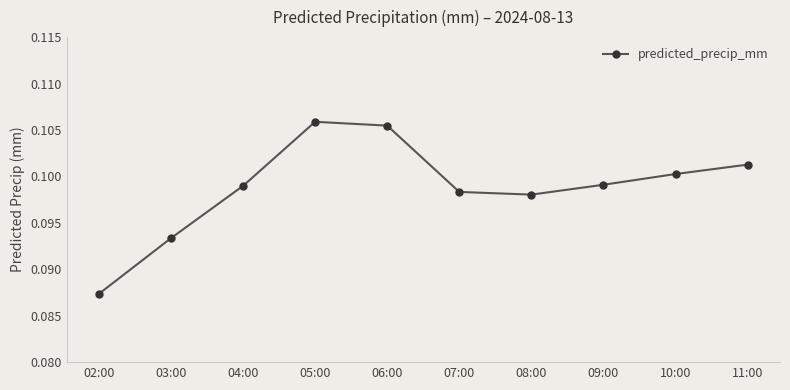

Where is the data nearest to the value 0?

02:00